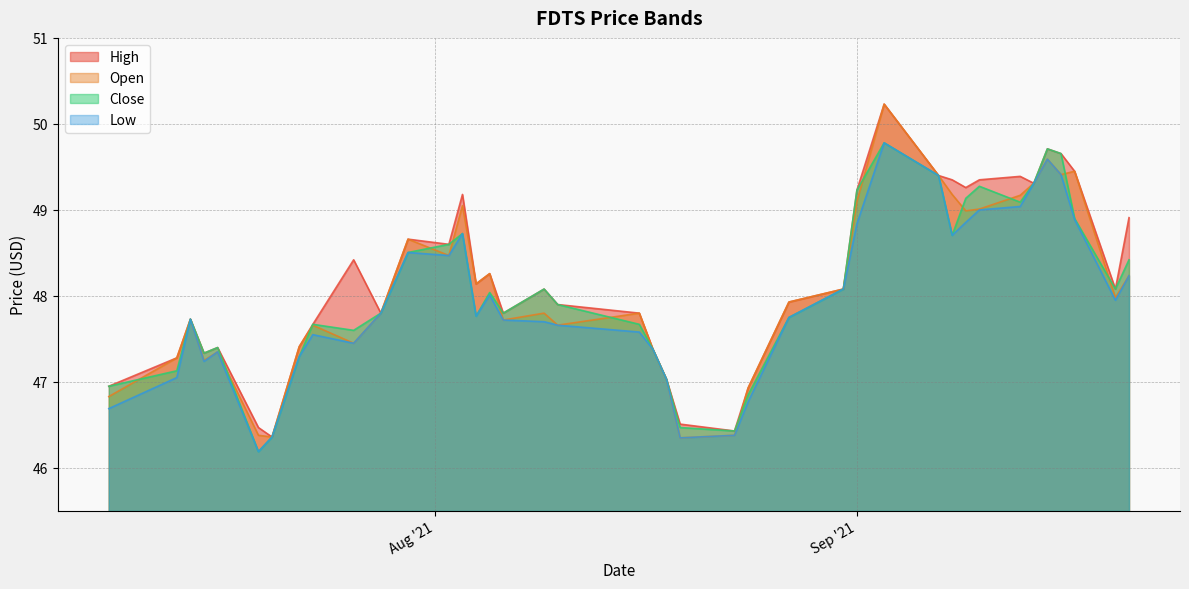

What is the difference between the maximum and second lowest values in the close series?

3.4